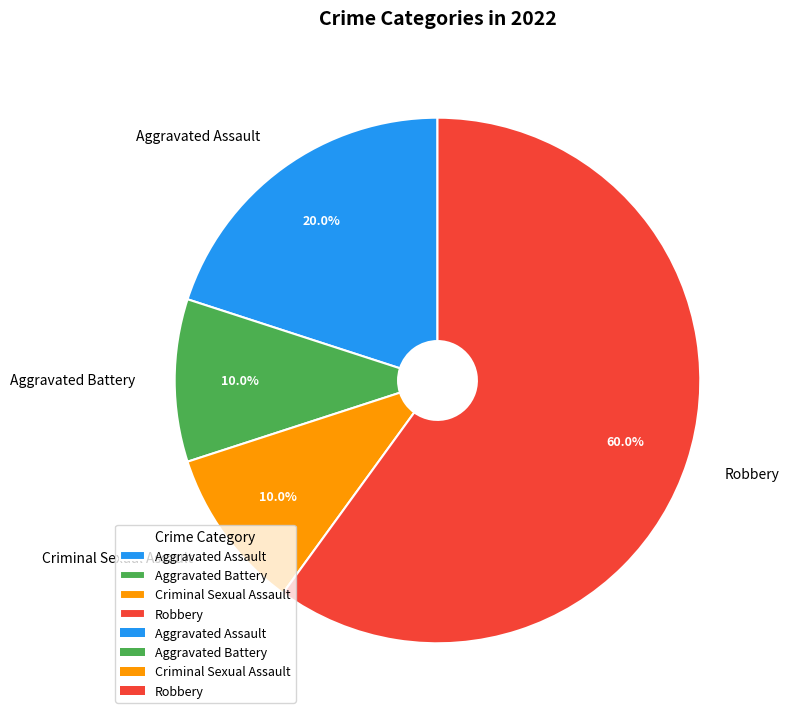

To the nearest percent, what portion does Aggravated Assault represent?

20%